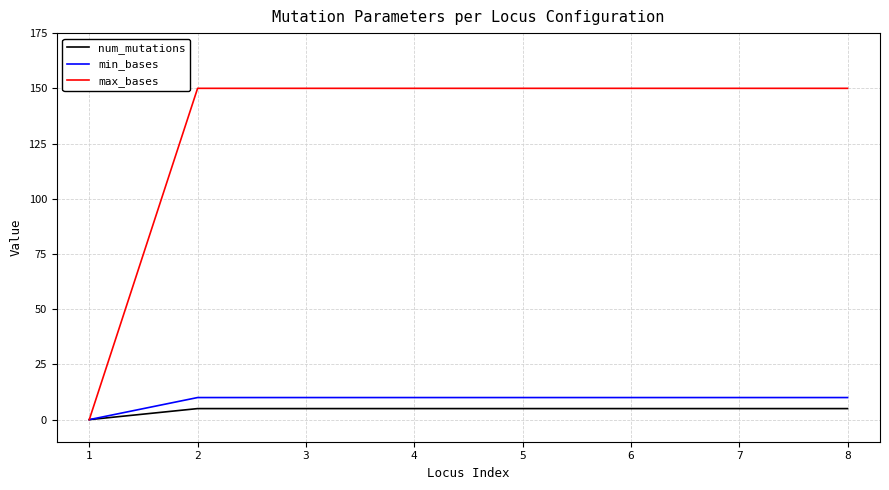

Reading right to left, list all the values displayed in this chart.

num_mutations: 5	5	5	5	5	5	5	0
min_bases: 10	10	10	10	10	10	10	0
max_bases: 150	150	150	150	150	150	150	0